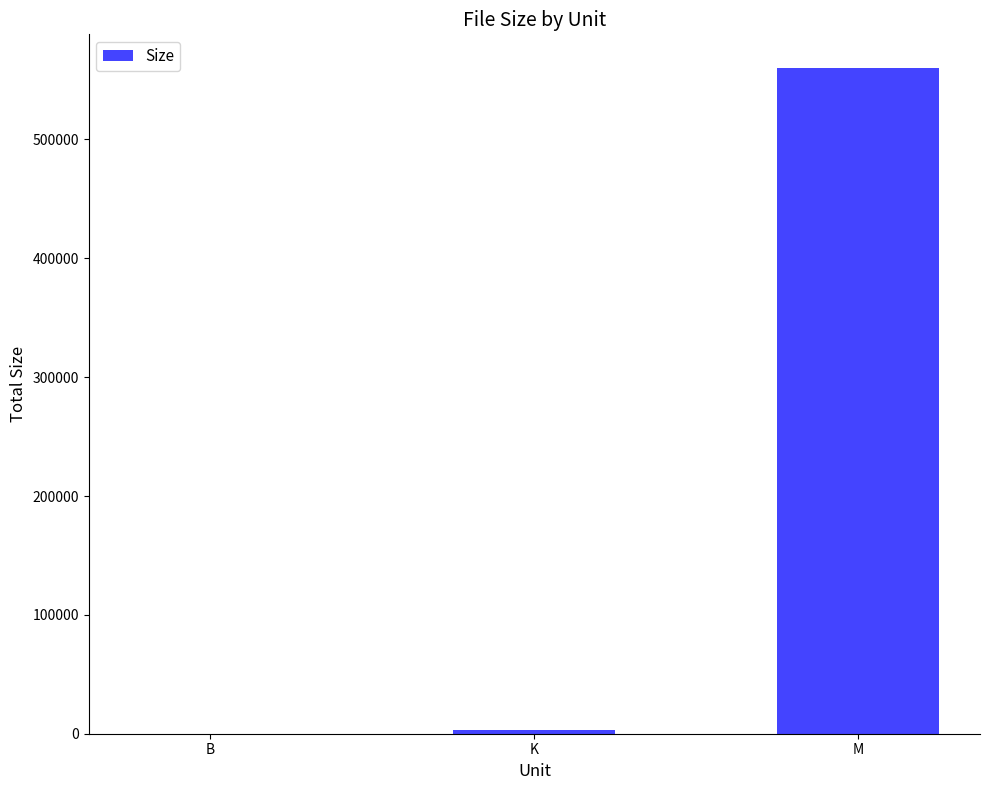

What is the sum of all values?

563290.4